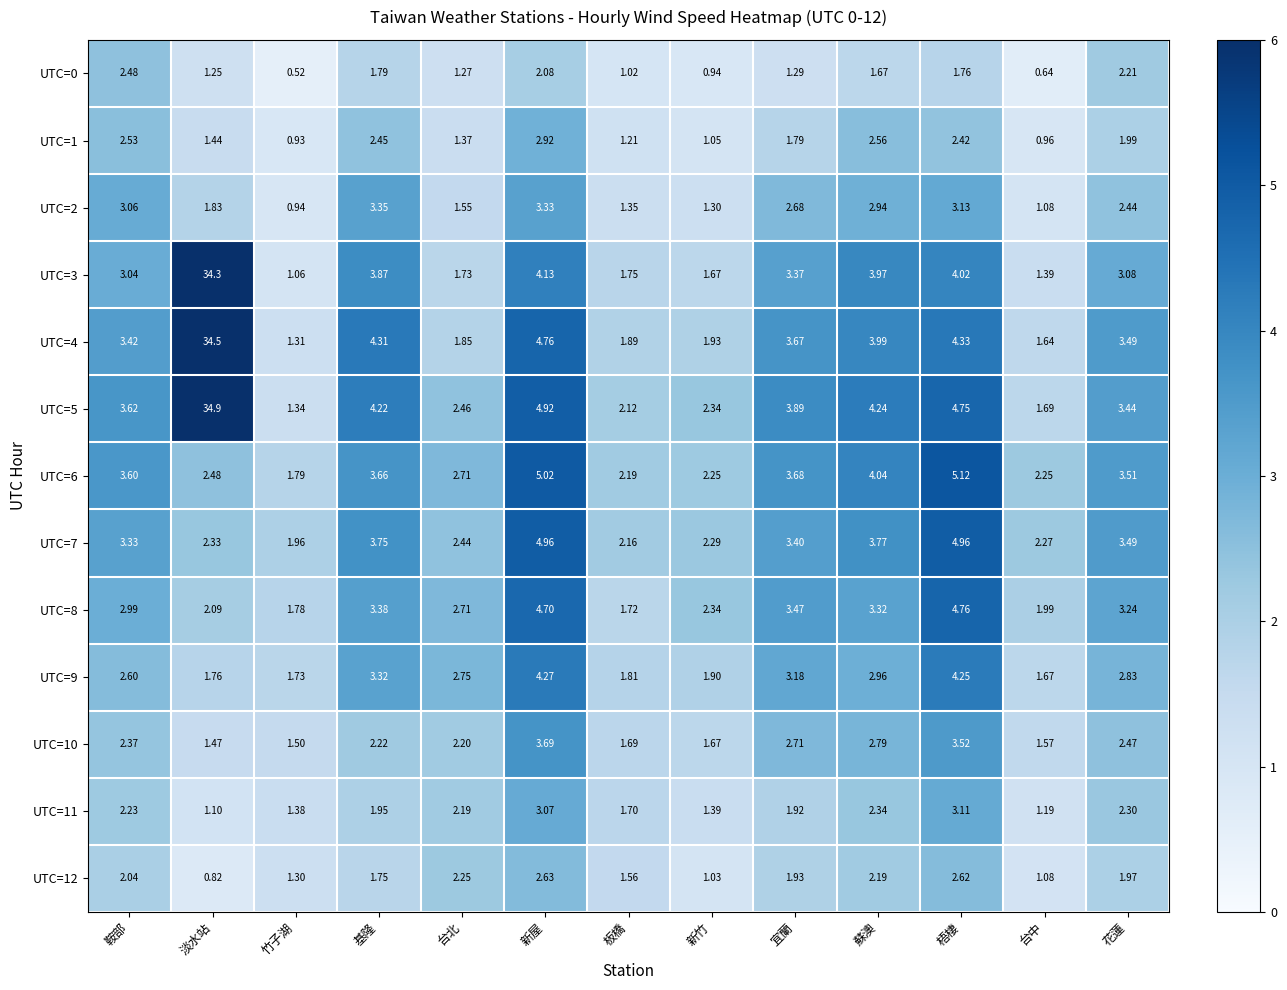

Which category has the lowest value across all series?

竹子湖